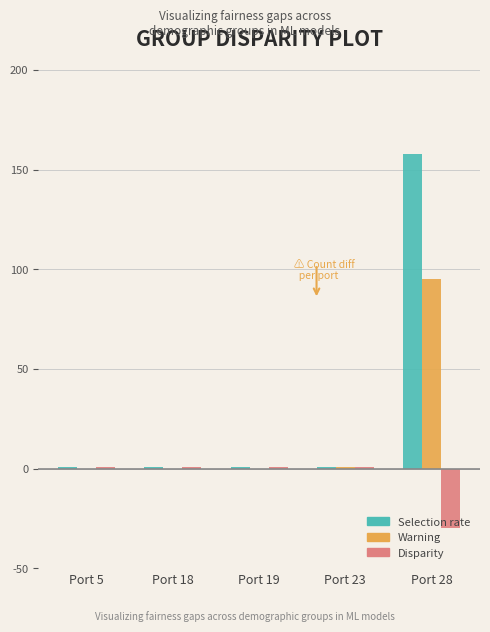

Which category has the highest value across all series?

Port 28